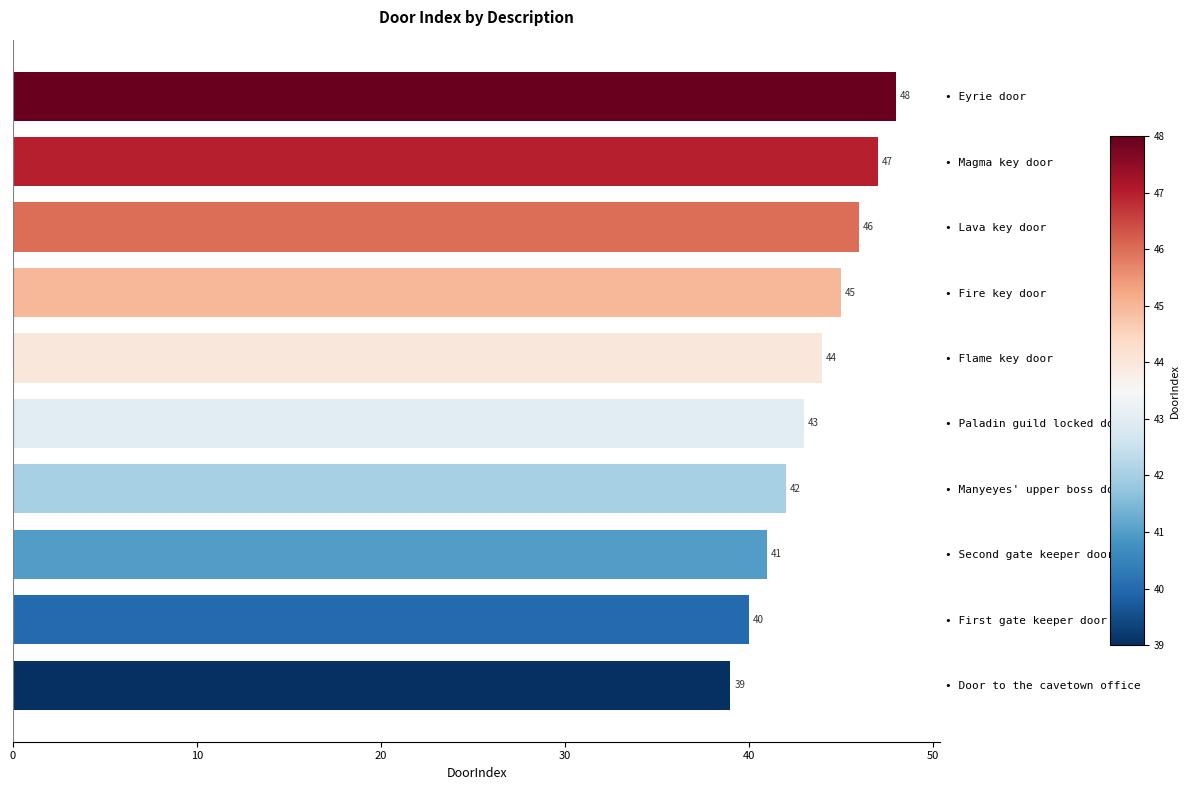

Approximately how many times larger is the value at • First gate keeper door compared to • Paladin guild locked door?

0.9